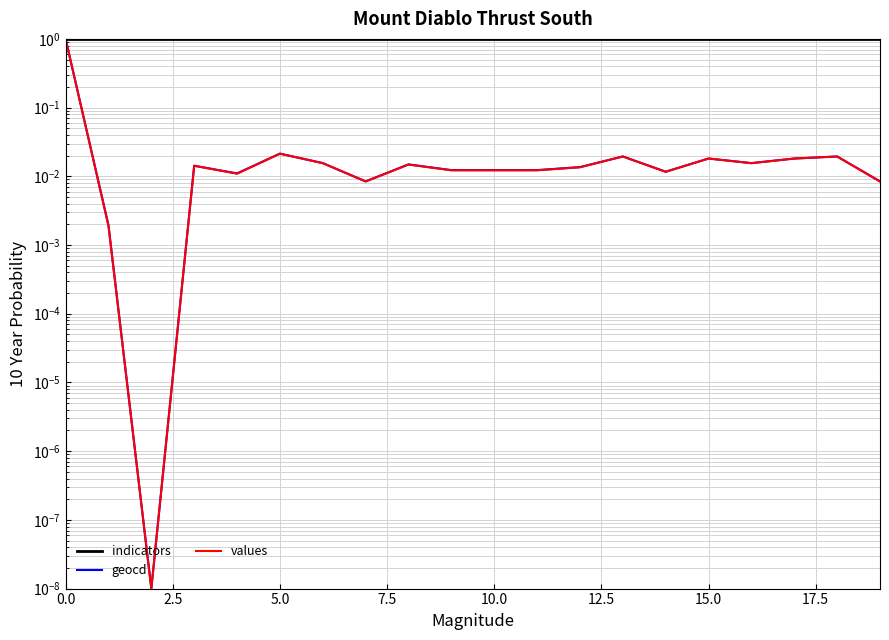

Rank the series by their maximum value, from highest to lowest.

indicators, geocd, values